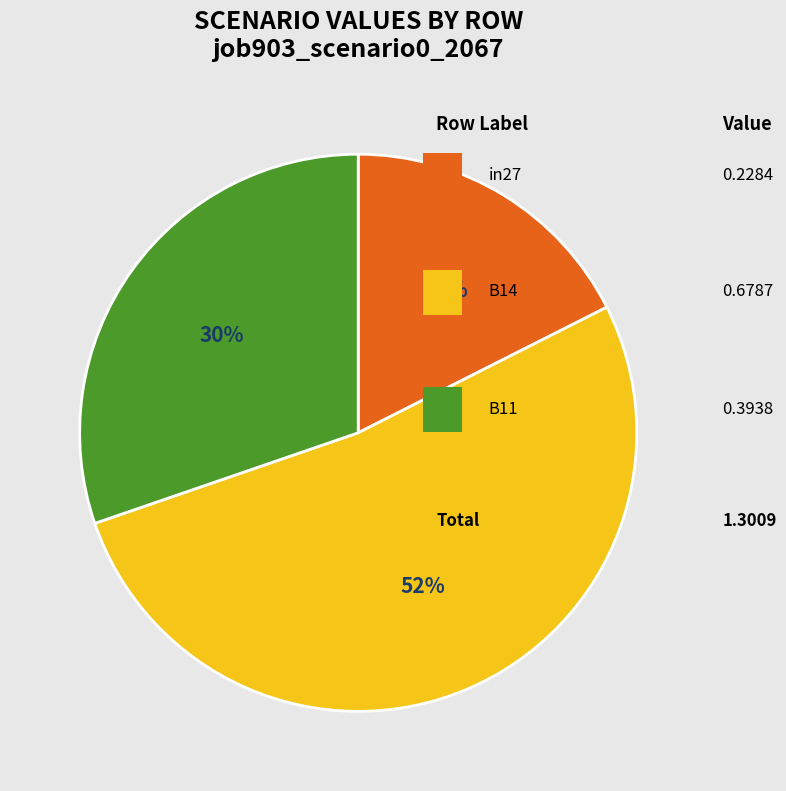

Is there a majority slice in this chart?

Yes